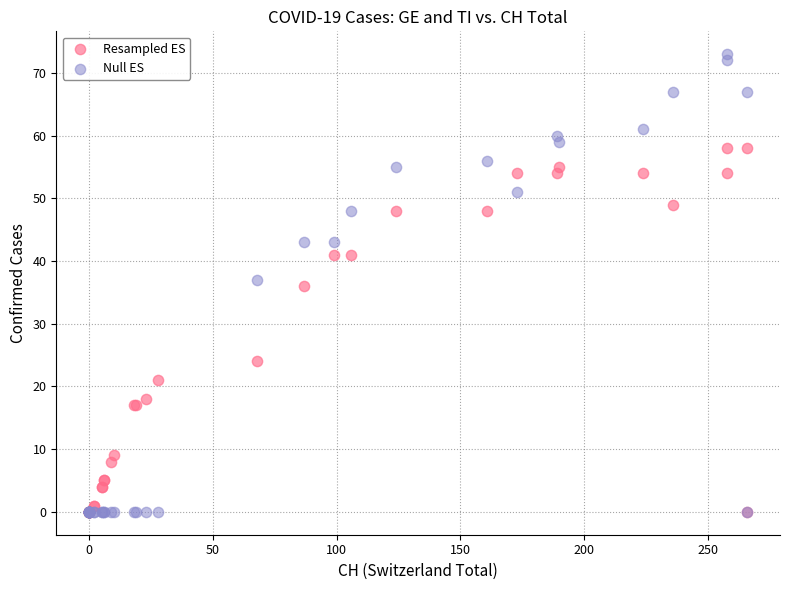

In the Resampled ES series, what Y value is closest to 29?

24